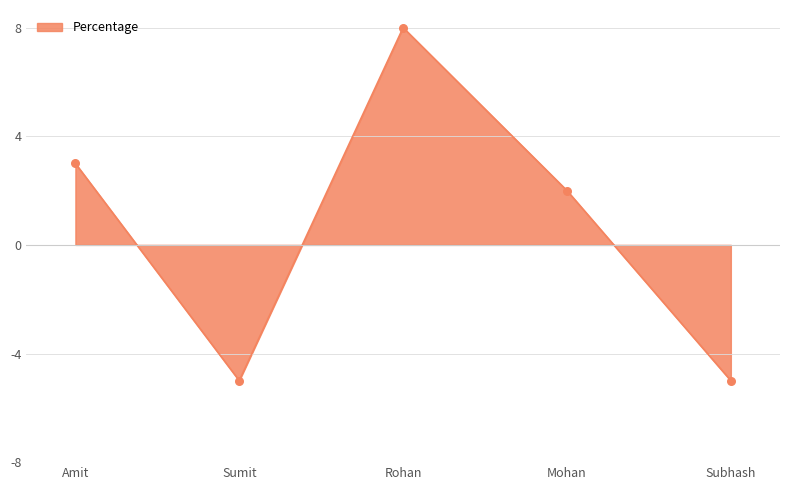

What is the change in value from Amit to Subhash?

-8